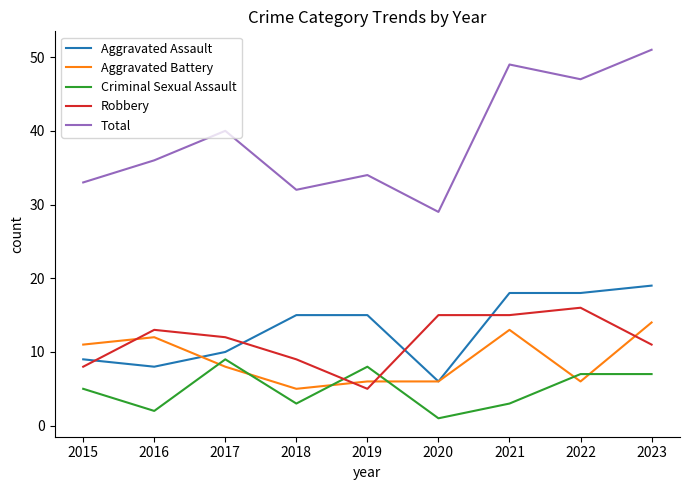

Where is Aggravated Assault nearest to the value 12?

2017